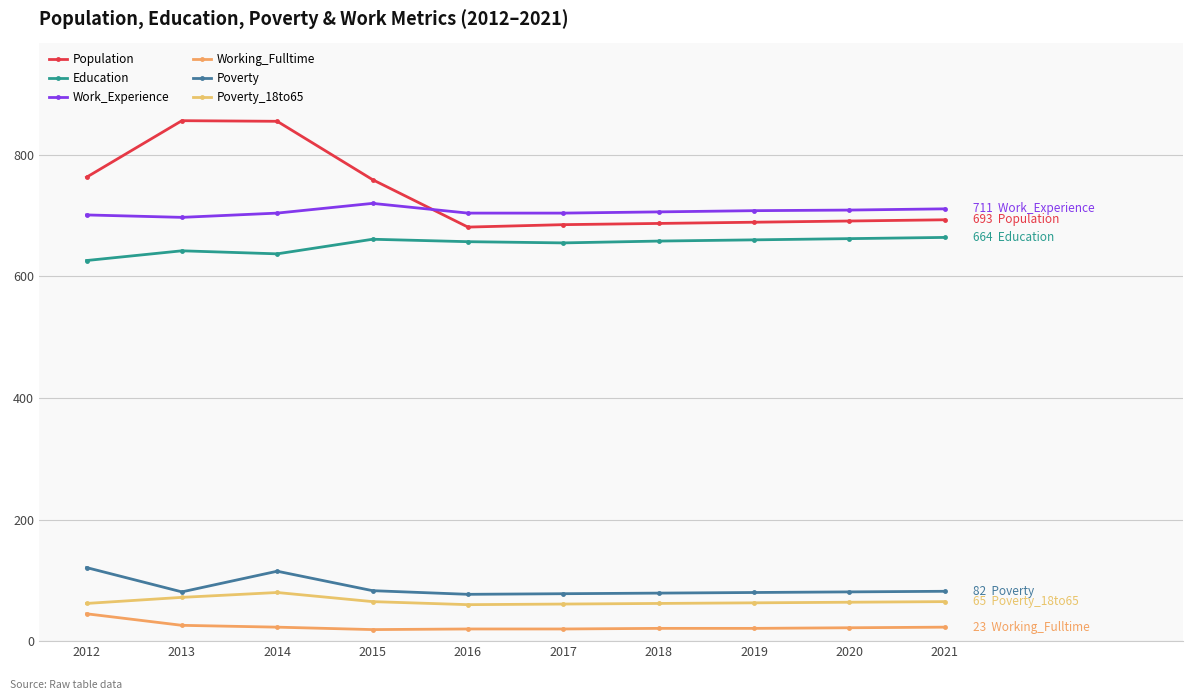

Which has a higher value, 2017 or 2020?

2020